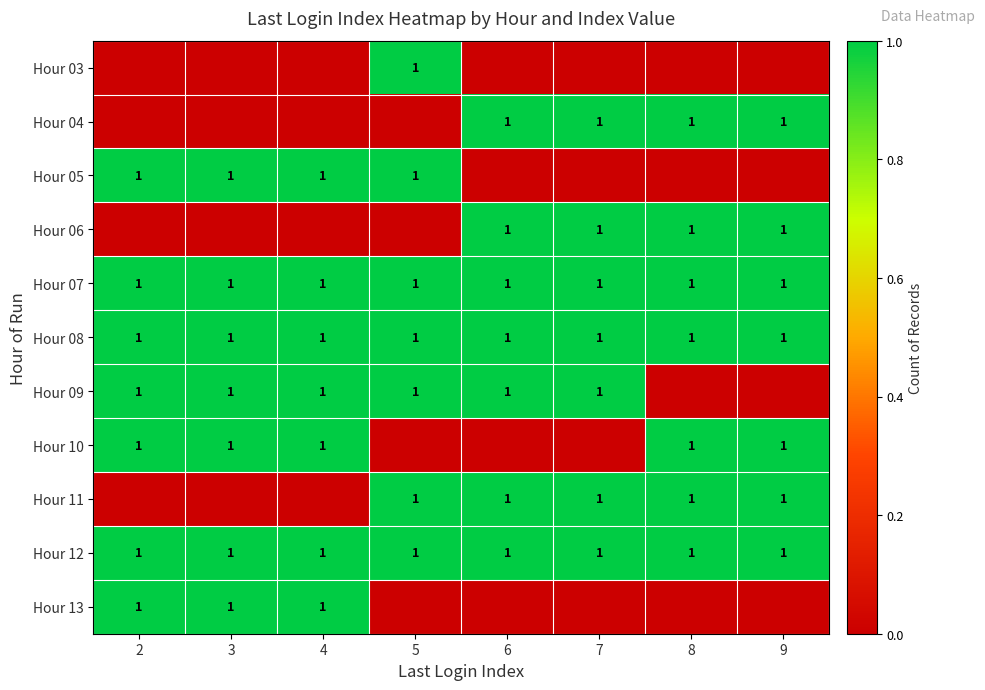

Is it true that Hour 05 equals 1 at 2?

True